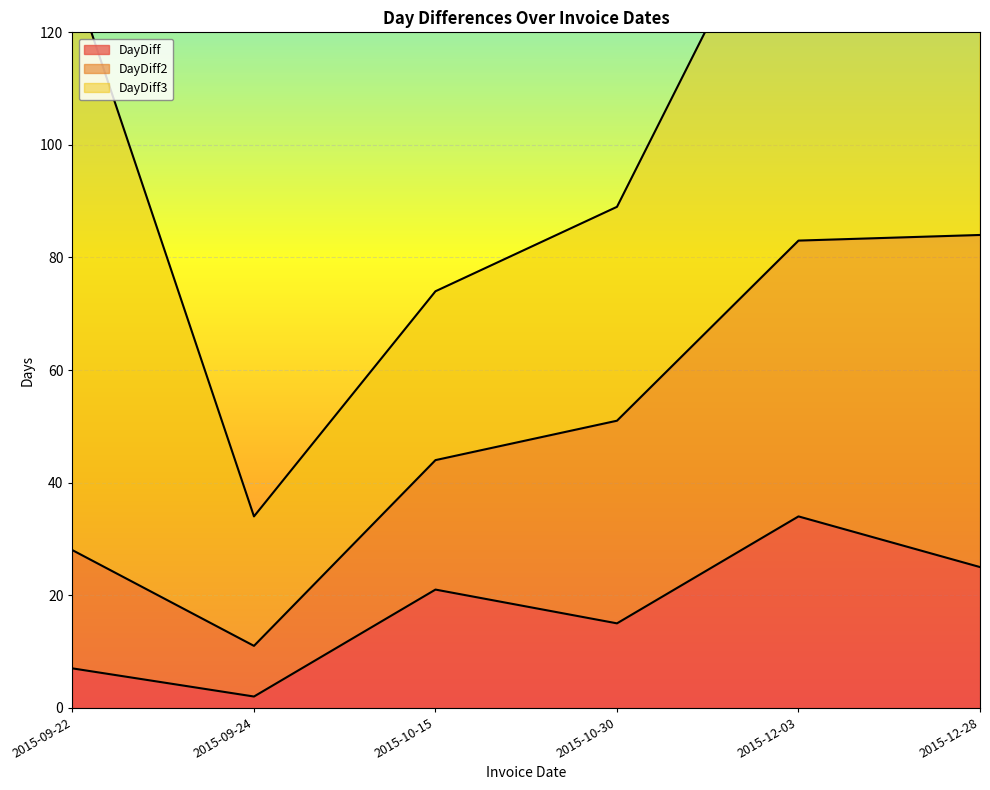

What is the label of the 5th point from the right?

2015-09-24